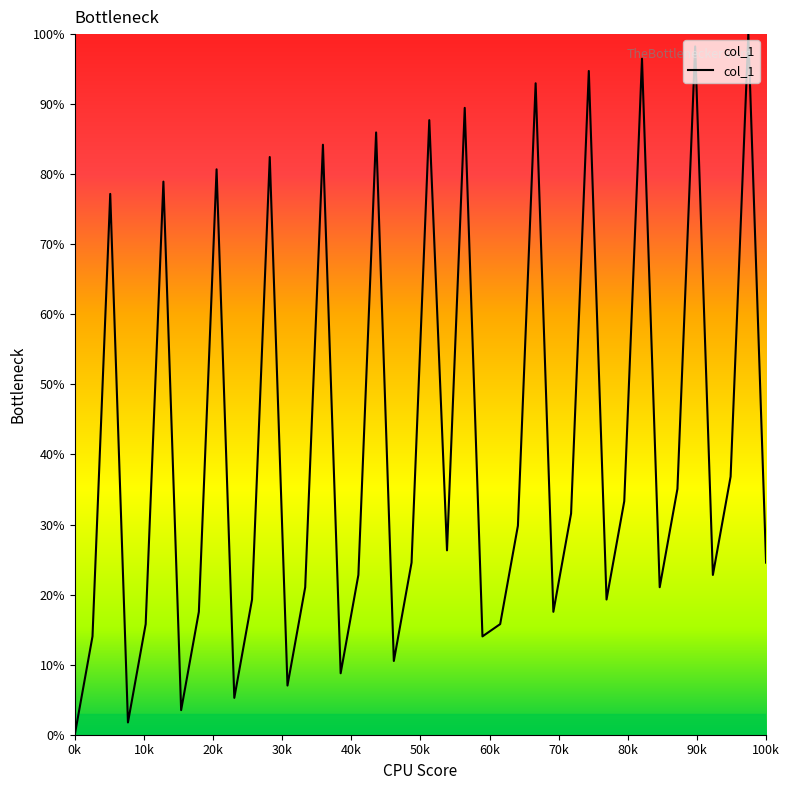

Is it true that the value at 0k is 0.0?

True